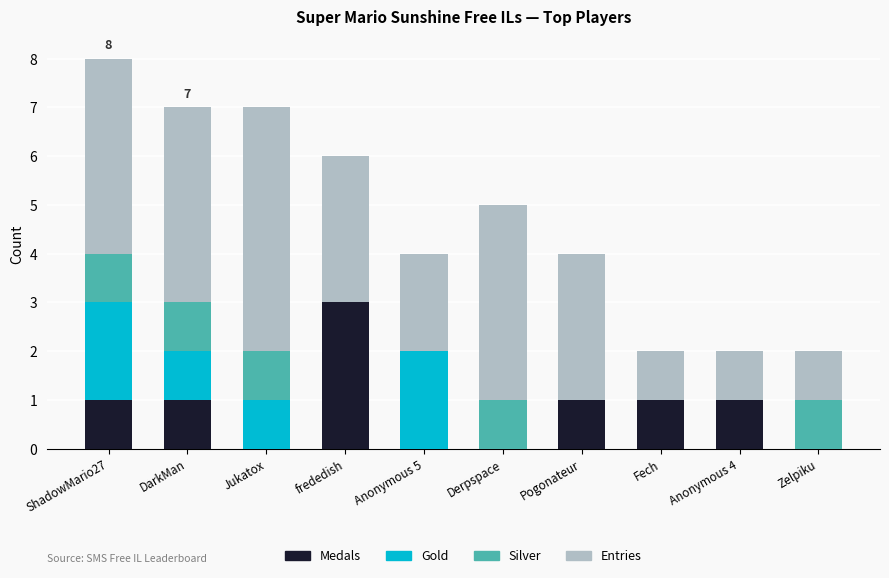

Is it true that Medals equals 0 at Derpspace?

True